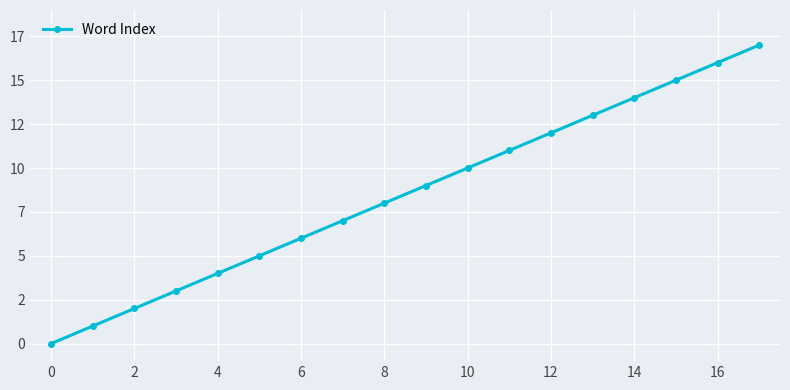

Does the chart have visible grid lines?

Yes